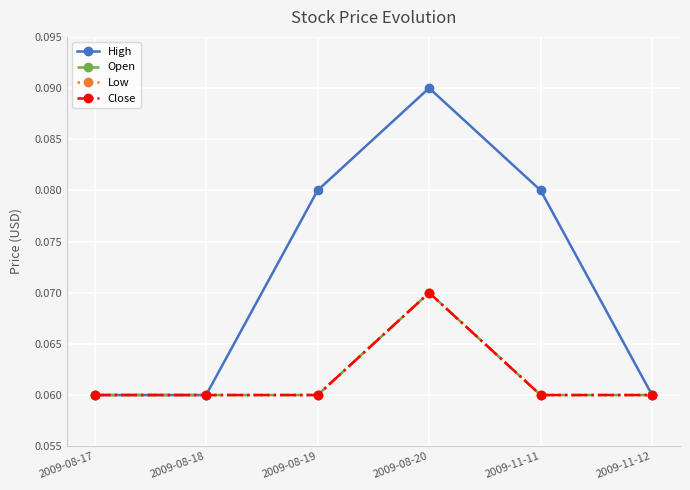

Which series has the largest total across all categories?

High